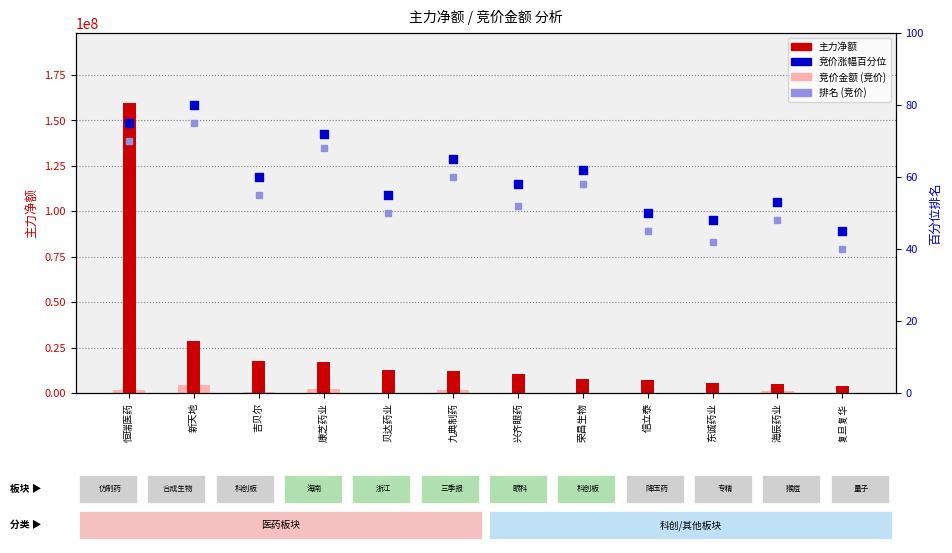

Is the value of 主力净额 at 荣昌生物 greater than the value of 竞价涨幅百分位 at 康芝药业?

Yes